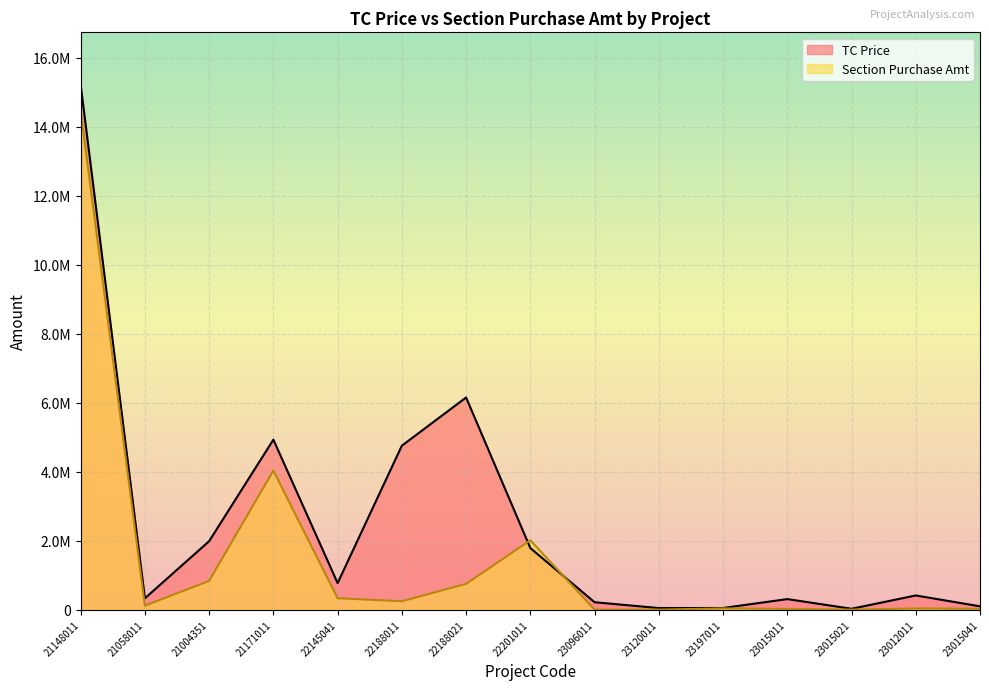

What are all the series names shown in the legend?

TC Price, Section Purchase Amt